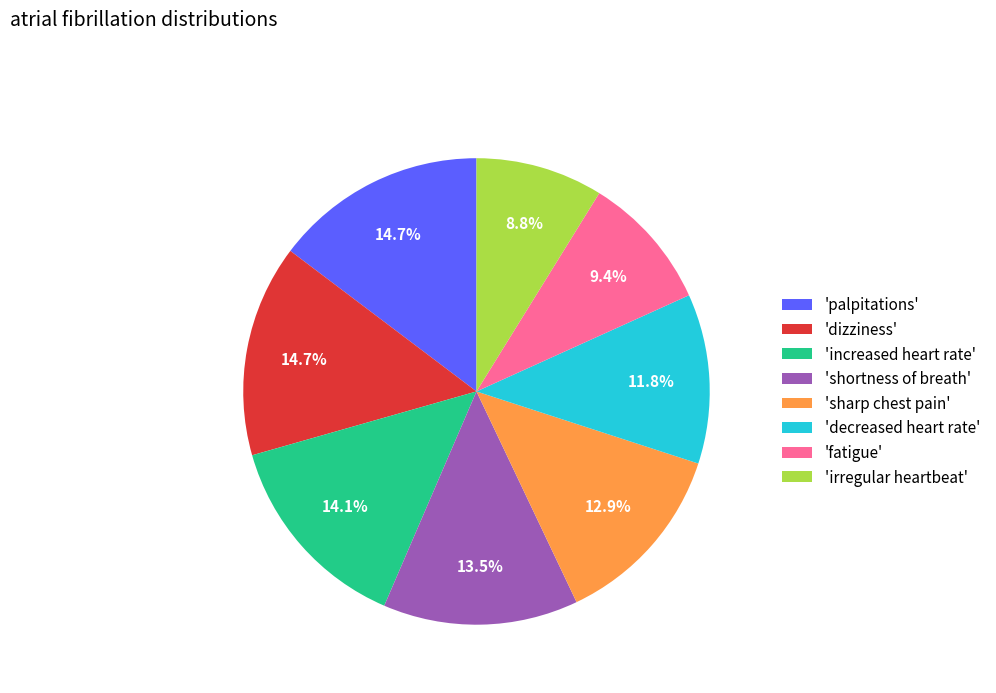

To the nearest percent, what is the average slice percentage?

12%